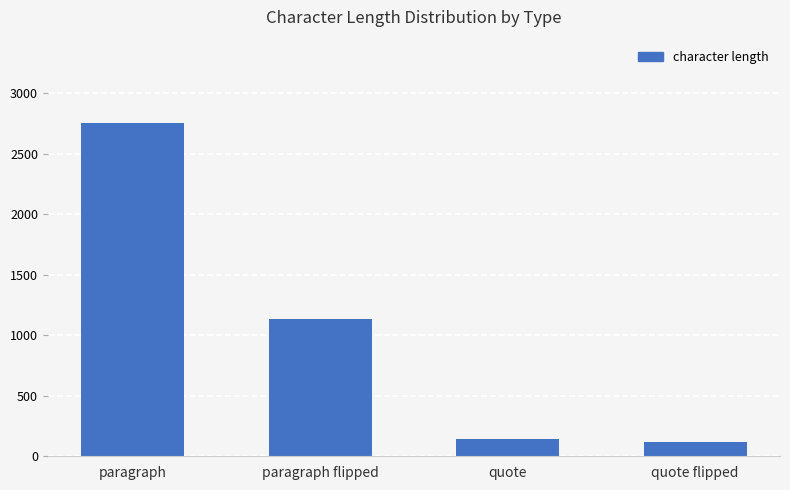

How many bars are there in total?

4